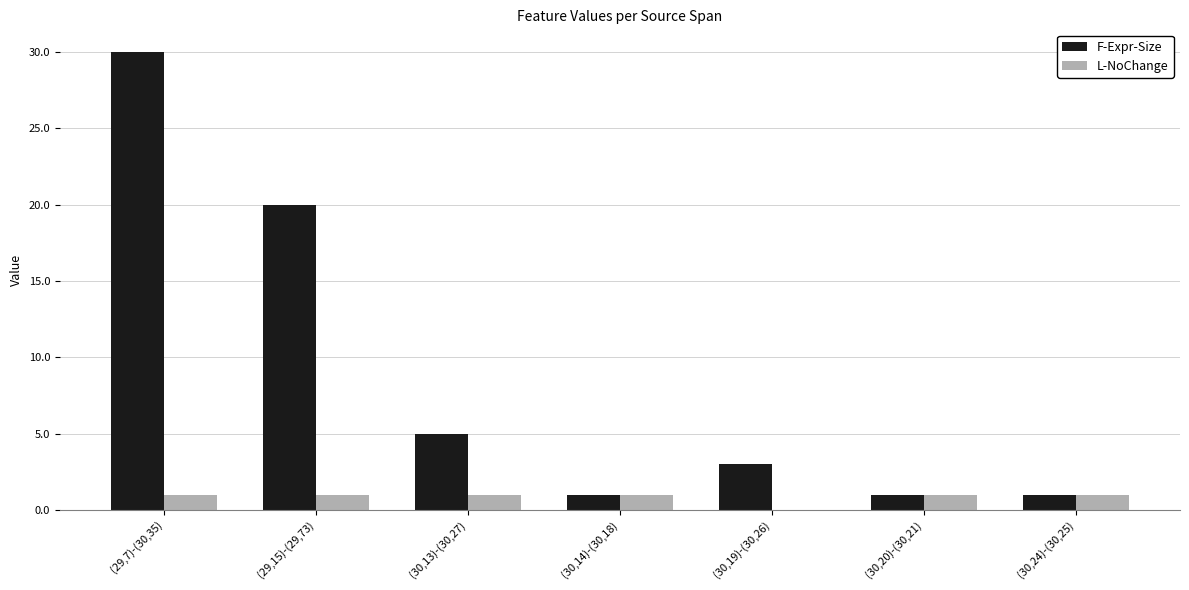

The value of L-NoChange at (29,15)-(29,73) is 1. True or false?

True